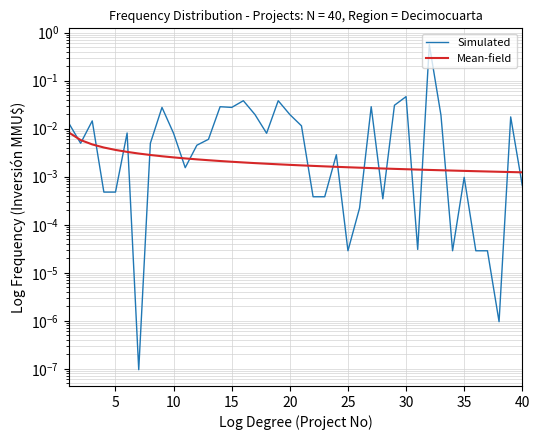

How many lines are shown in the chart?

2